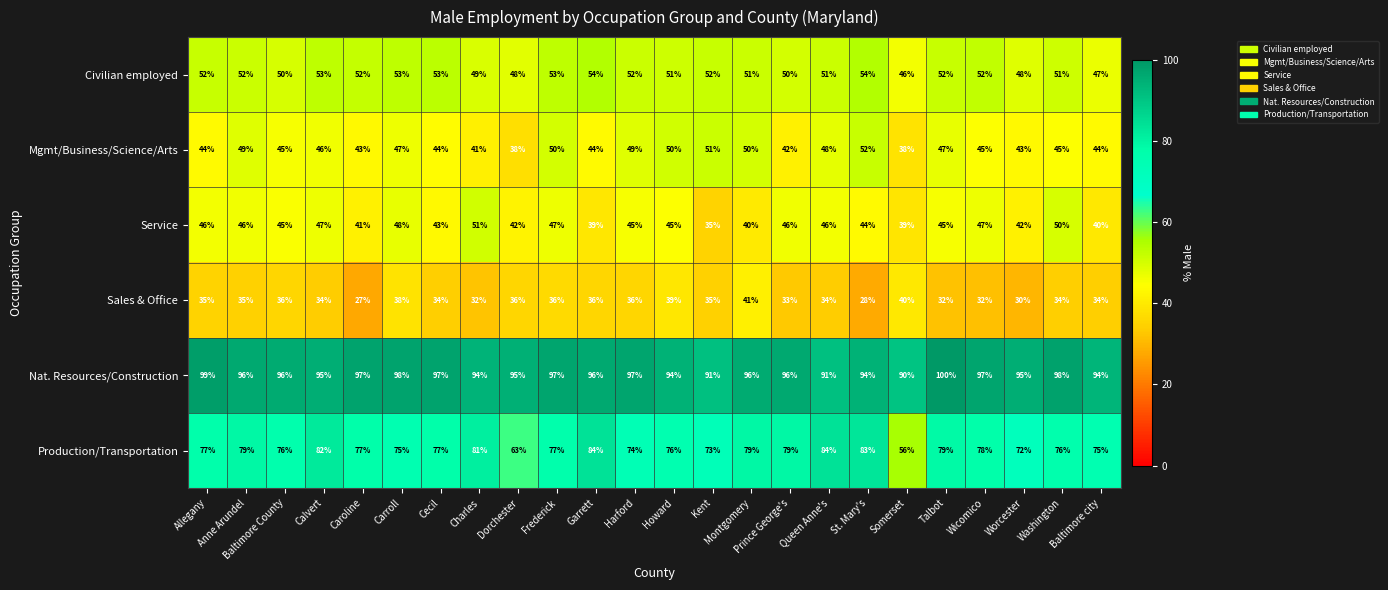

List the series in order of their peak value, lowest first.

Sales & Office, Service, Mgmt/Business/Science/Arts, Civilian employed, Production/Transportation, Nat. Resources/Construction